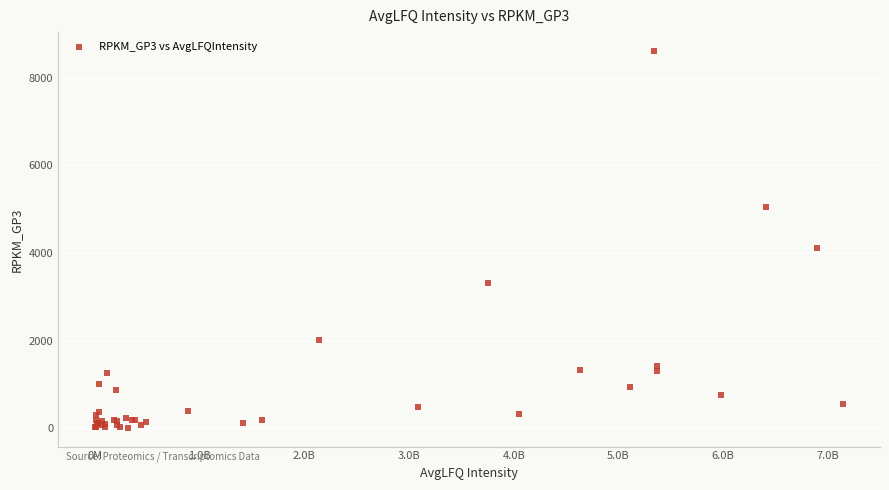

What Y value in the scatter plot is closest to 4308?

4113.3